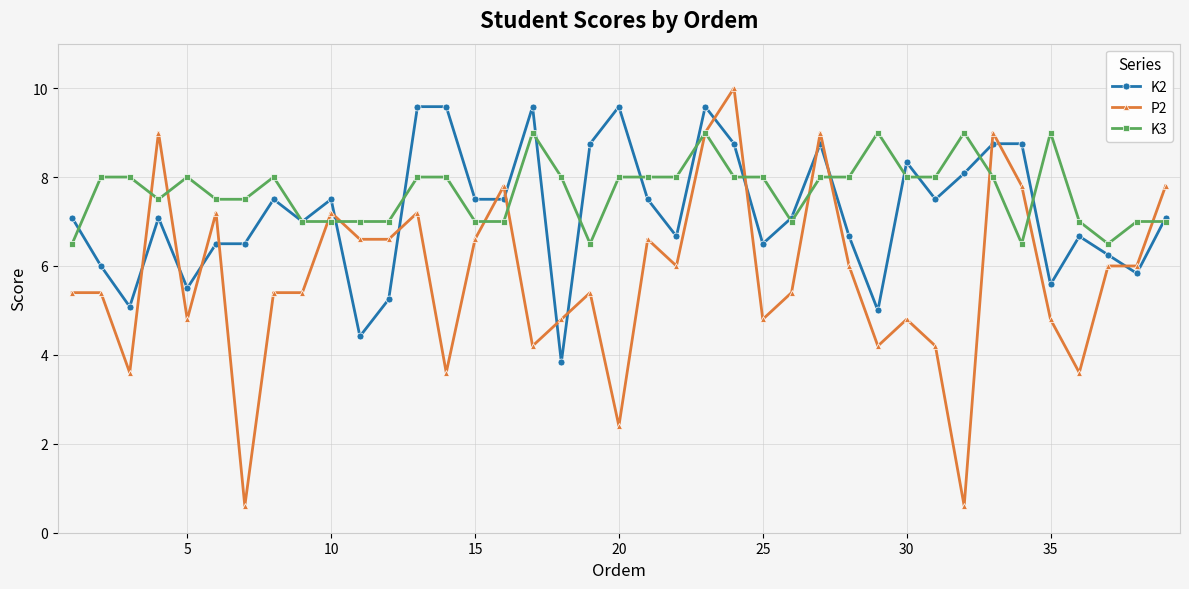

How many lines are shown in the chart?

3